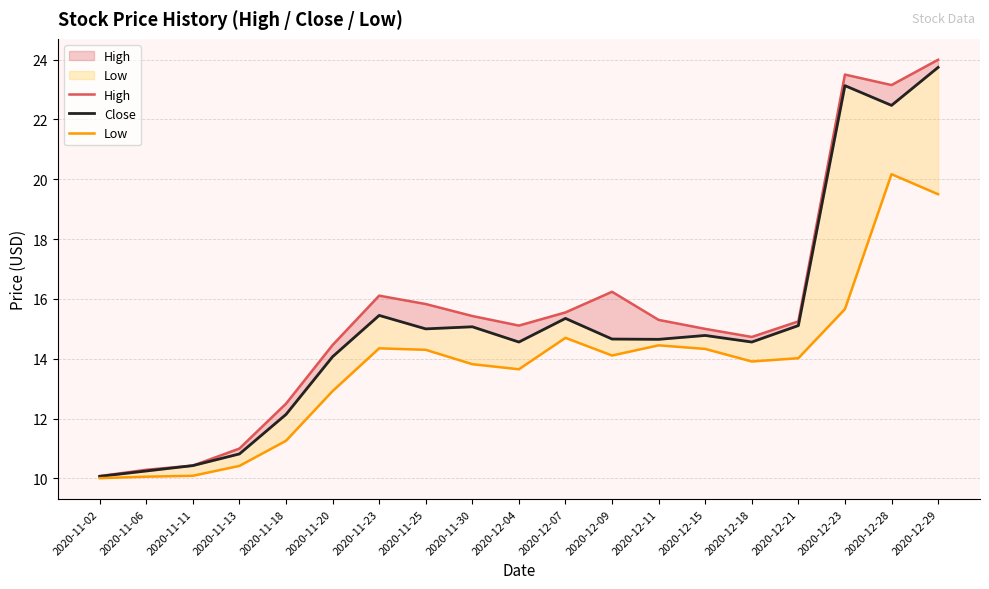

How many values in the Close series are below 14?

5